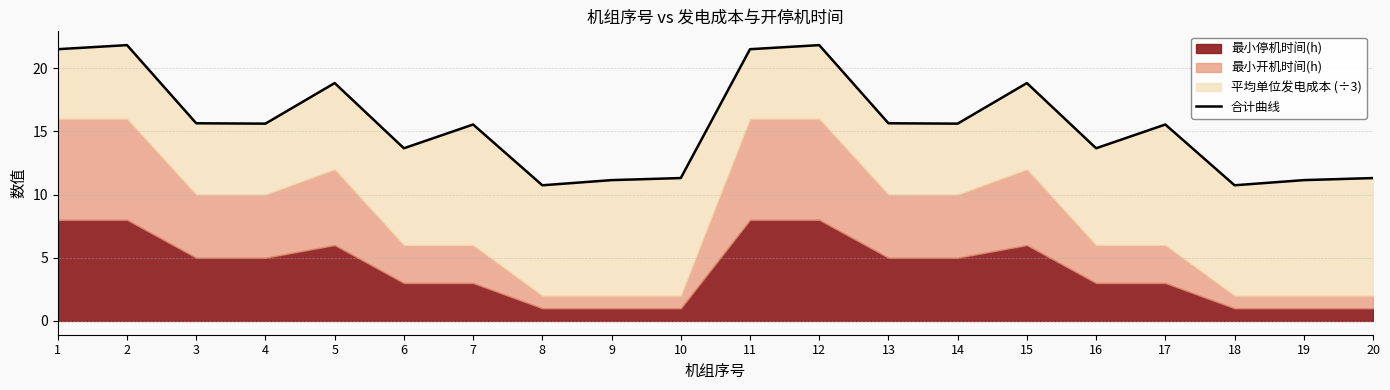

Which label corresponds to the largest value in the chart?

2